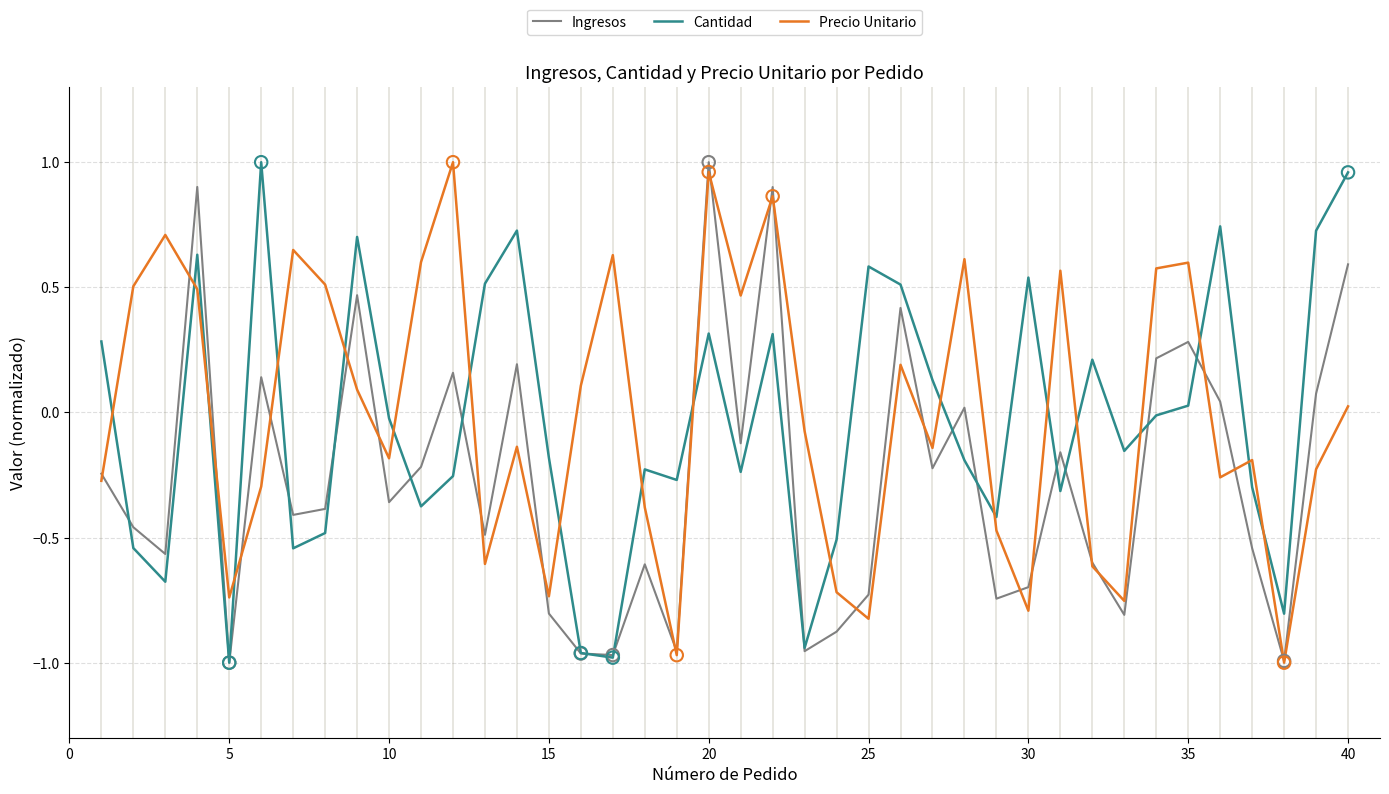

Which series ends up on top after the final intersection of Cantidad and Precio Unitario?

Cantidad